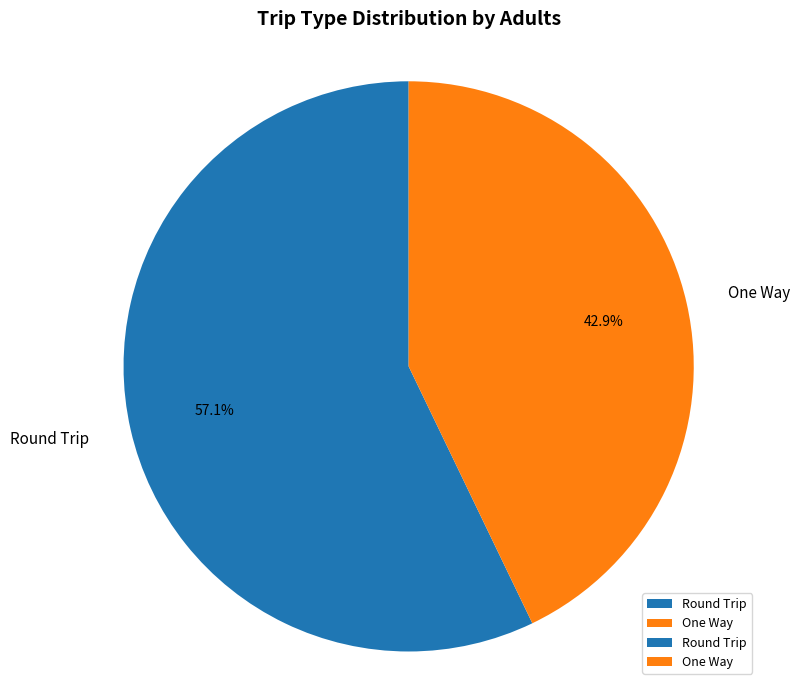

What is the largest slice in the pie chart?

Round Trip